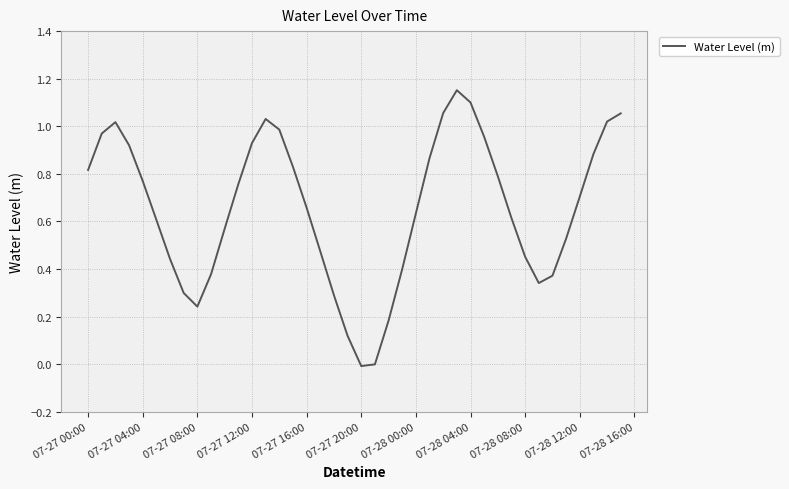

The value at 07-28 12:00 is 0.2. True or false?

False